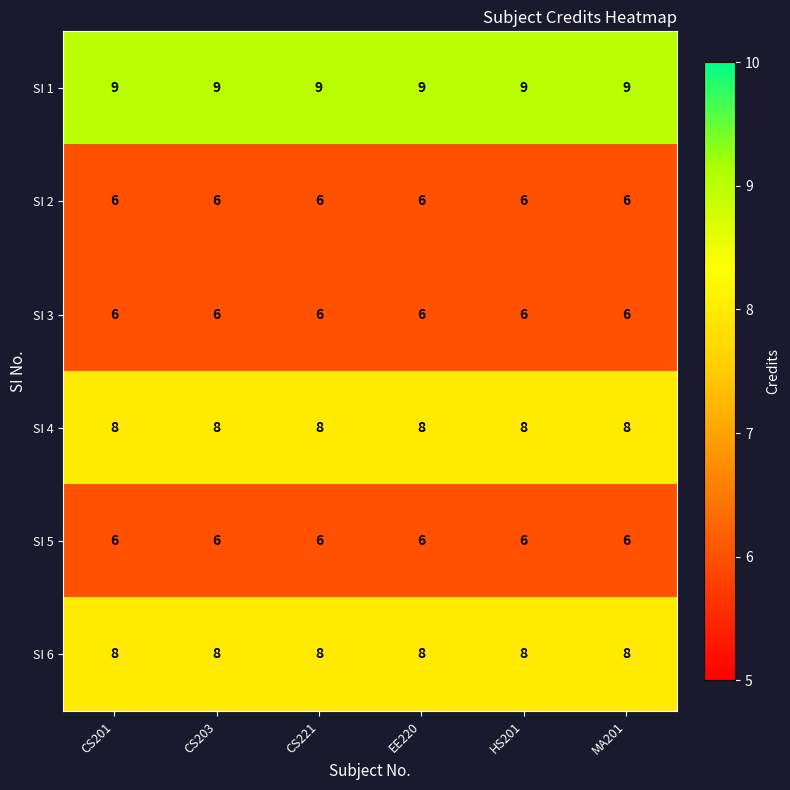

The SI 2 series shows 10 at CS221. True or false?

False